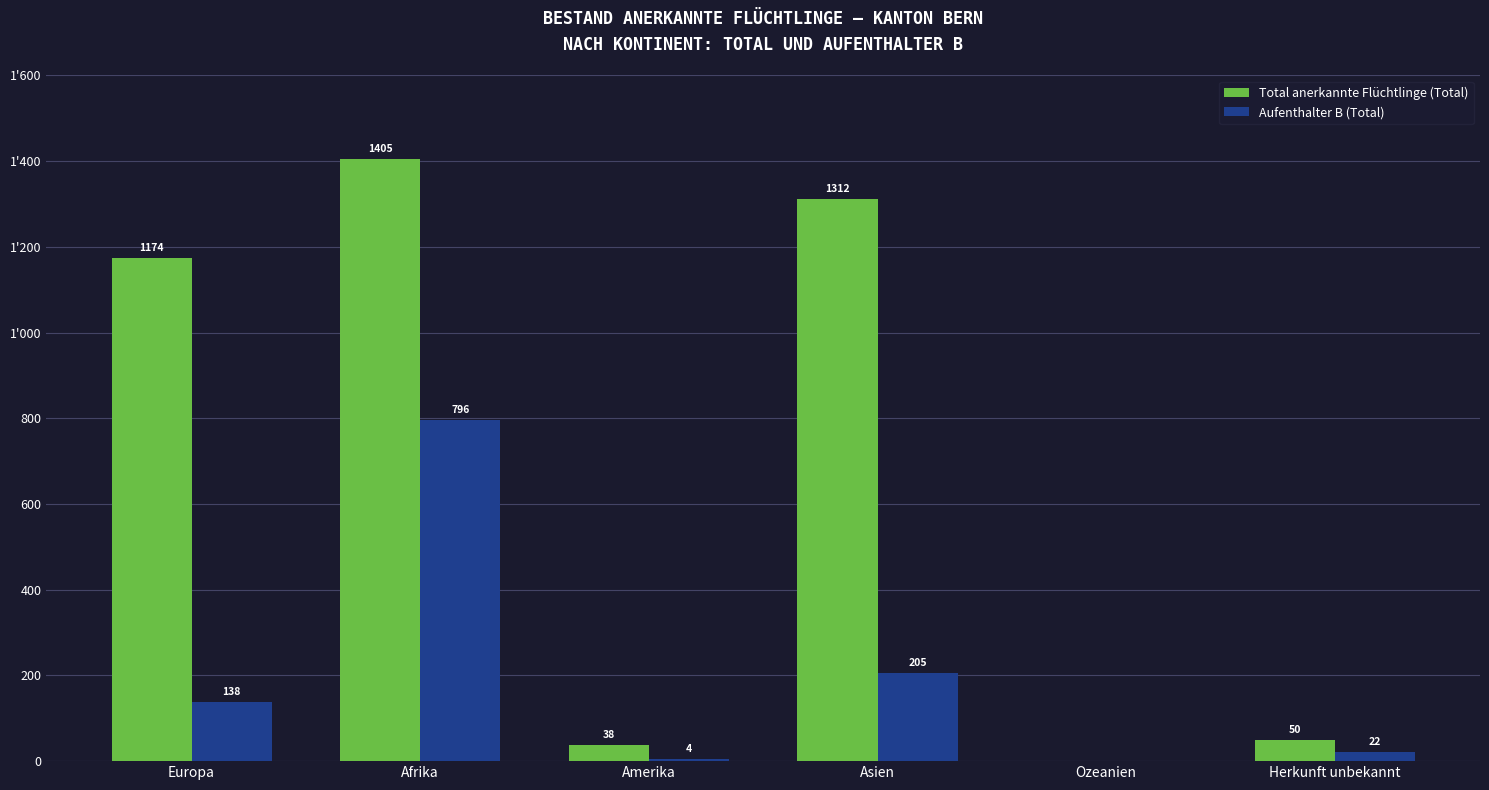

What are all the series names shown in the legend?

Total anerkannte Flüchtlinge (Total), Aufenthalter B (Total)